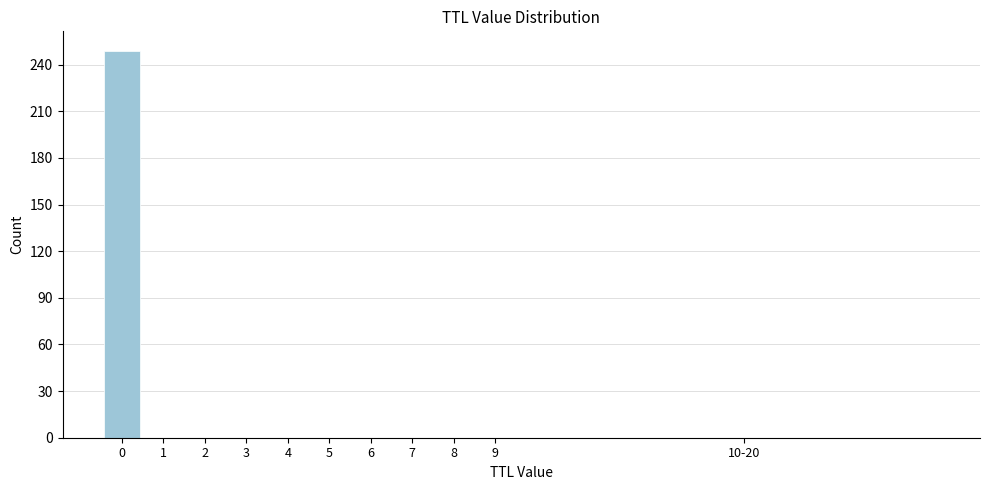

Reading left to right, what are all the values shown in this chart?

0=249	1=0	2=0	3=0	4=0	5=0	6=0	7=0	8=0	9=0	10-20=0